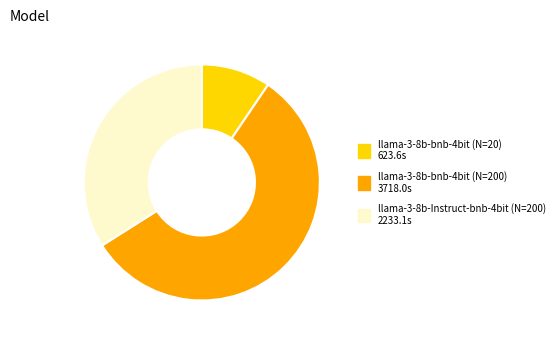

Combined, do llama-3-8b-bnb-4bit (N=200) and llama-3-8b-bnb-4bit (N=20) account for over 50%?

Yes